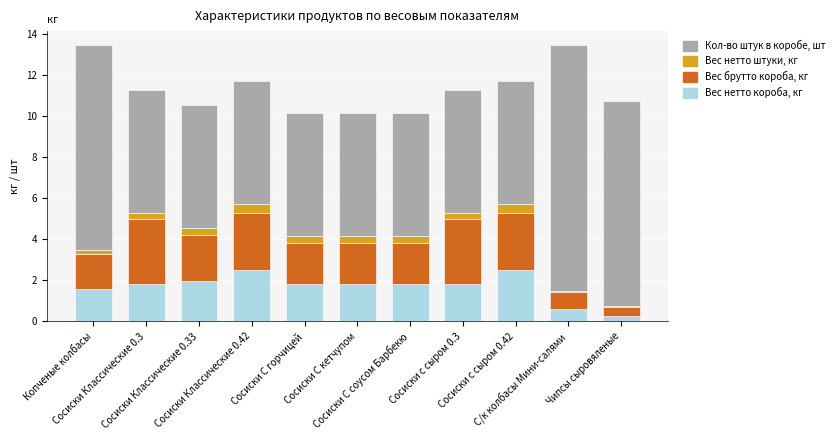

Is it true that Вес нетто короба, кг equals 2.5 at Сосиски с сыром 0.42?

True